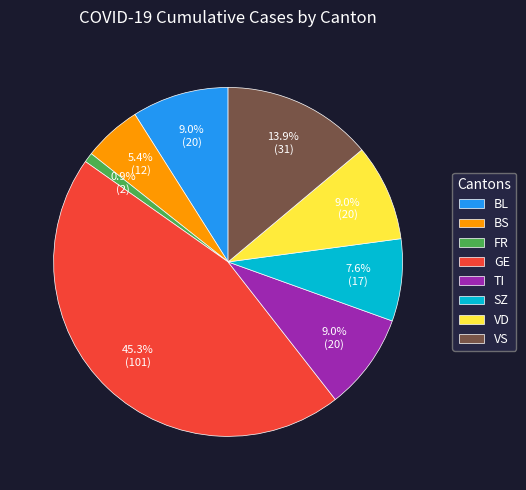

What percentage do VS and BL together represent?

22.9%